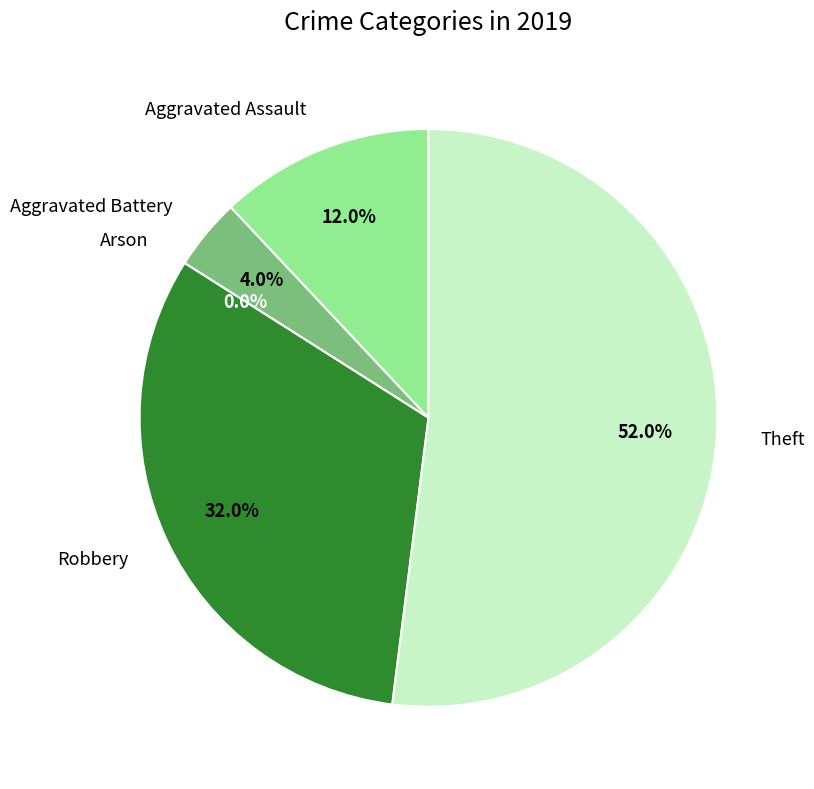

Is it true that Theft is 65% of the pie?

False